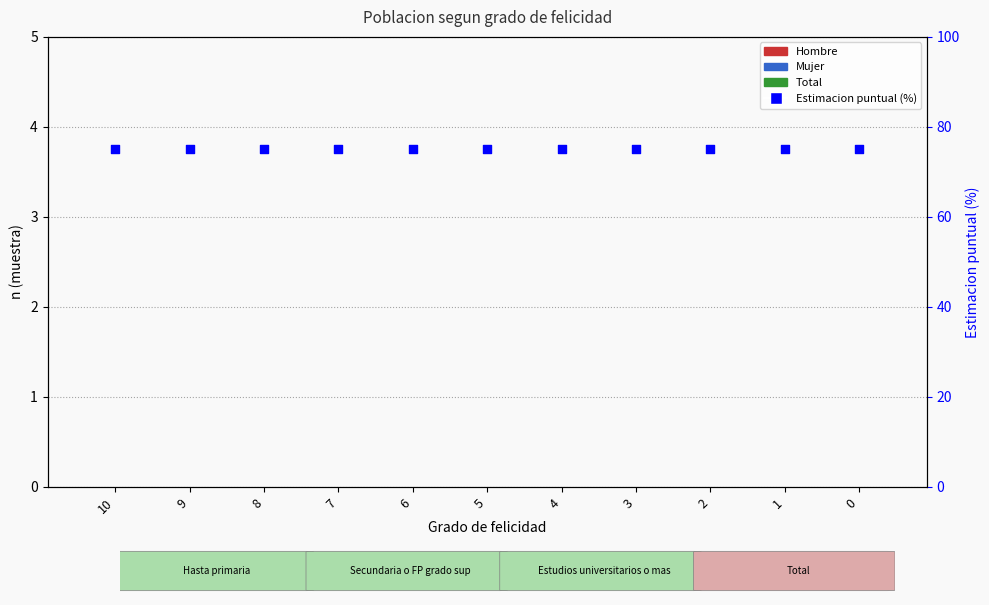

Which series has the largest total across all categories?

Estimacion puntual (%)